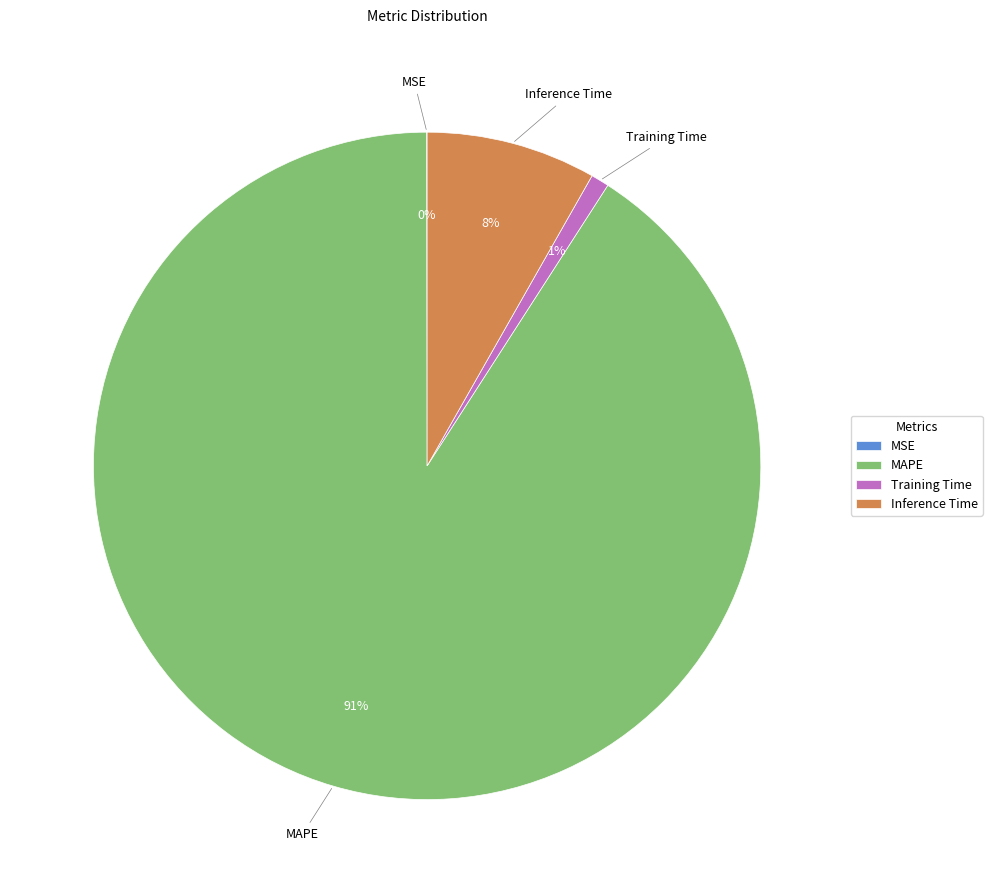

Which slice is the largest?

MAPE